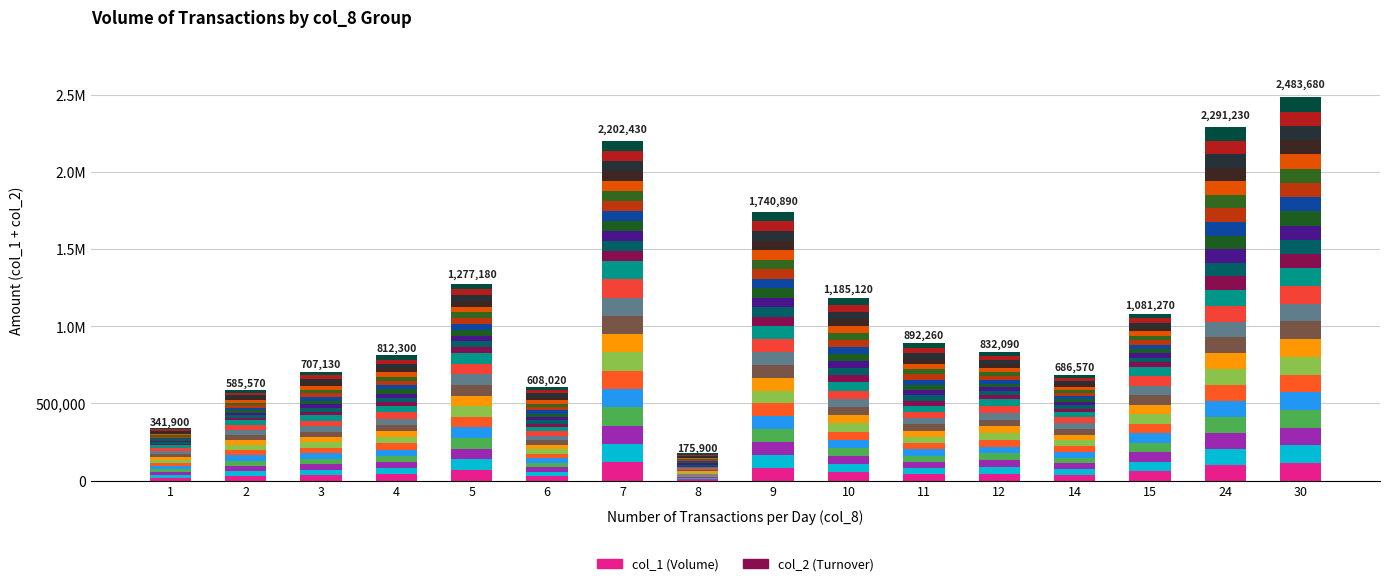

What is the value of the col_2 (Turnover) bar at the 11th from the left?

33938.3